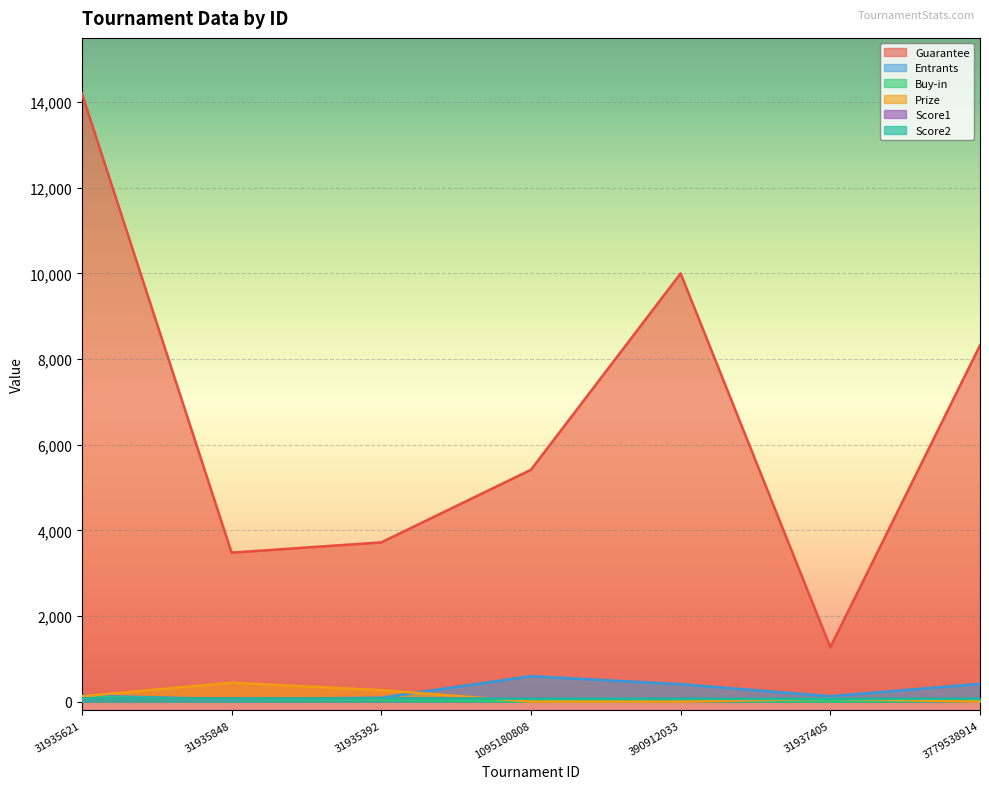

How many Score2 values are between 69 and 74?

5